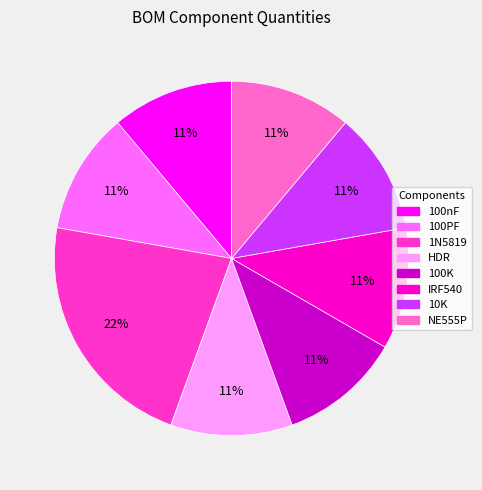

Is it true that 100PF is 20% of the pie?

False